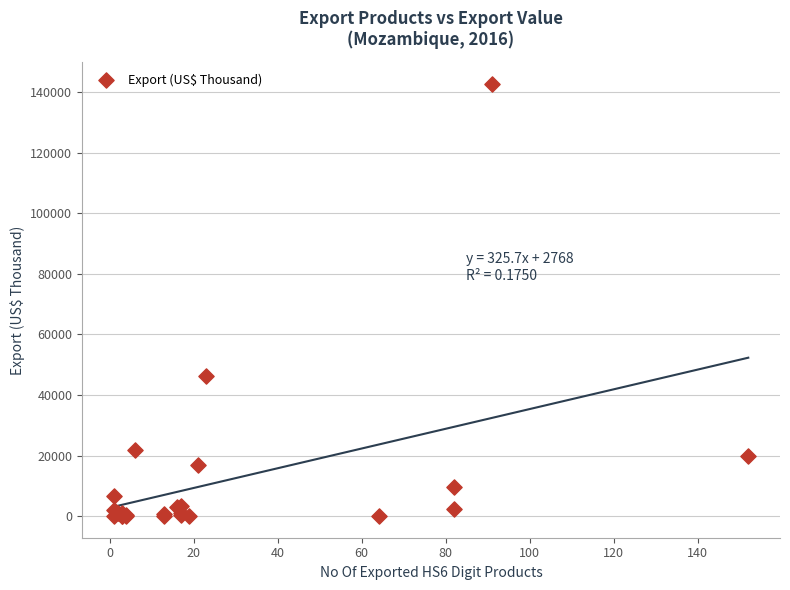

What Y value in the scatter plot is closest to 71357?

46319.2